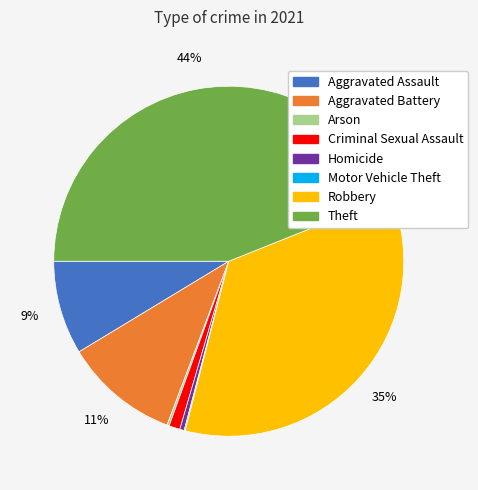

Is the sum of Aggravated Battery and Aggravated Assault greater than half?

No